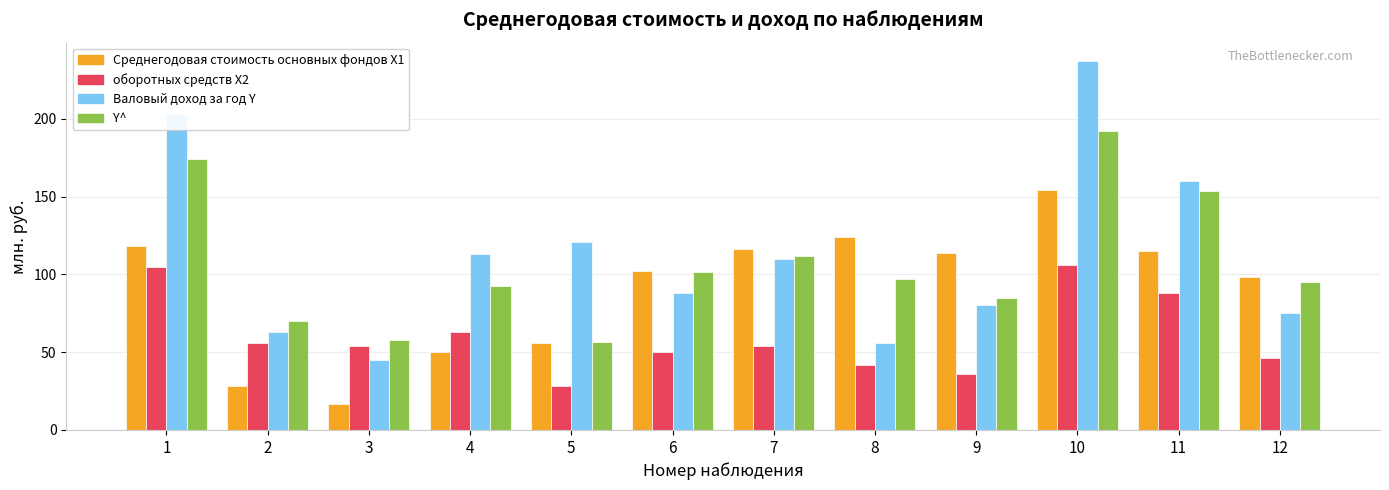

What is the sum of the Валовый доход за год Y values at 10 and 11?

397.0